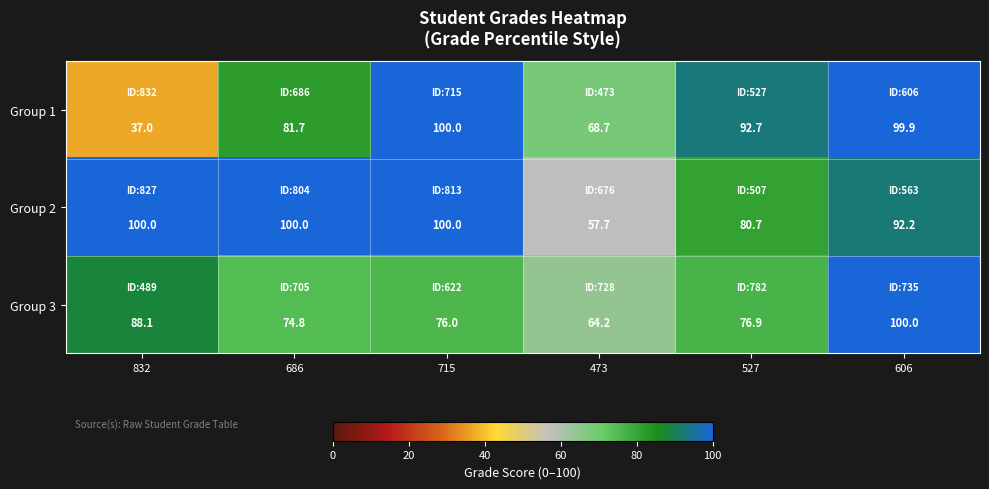

Reading left to right, transcribe all the data shown in this chart.

Group 1: 37.0	81.7	100.0	68.7	92.7	99.9
Group 2: 100.0	100.0	100.0	57.7	80.7	92.2
Group 3: 88.1	74.8	76.0	64.2	76.9	100.0